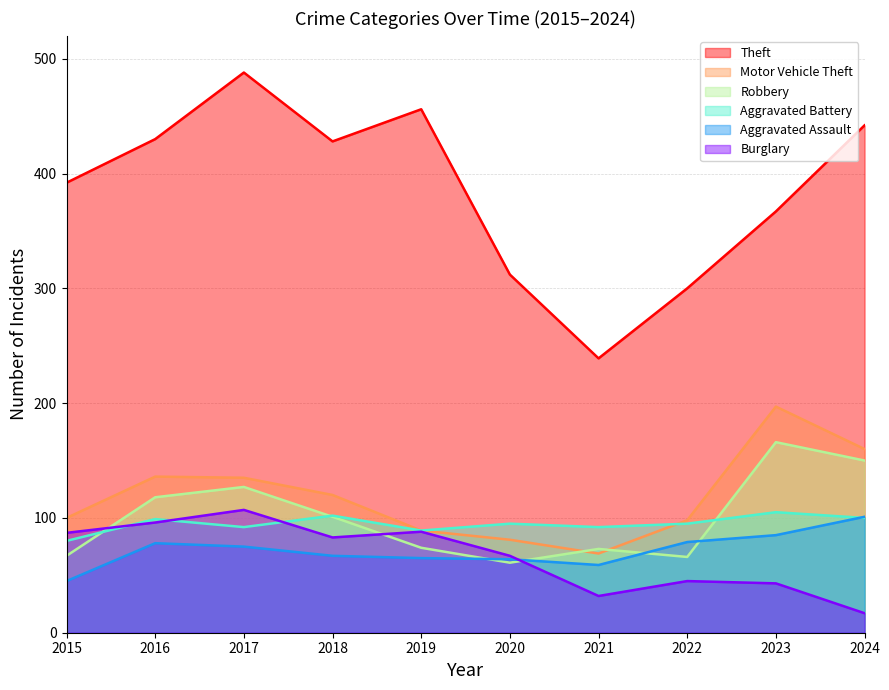

How many values in the Robbery series exceed 101?

4